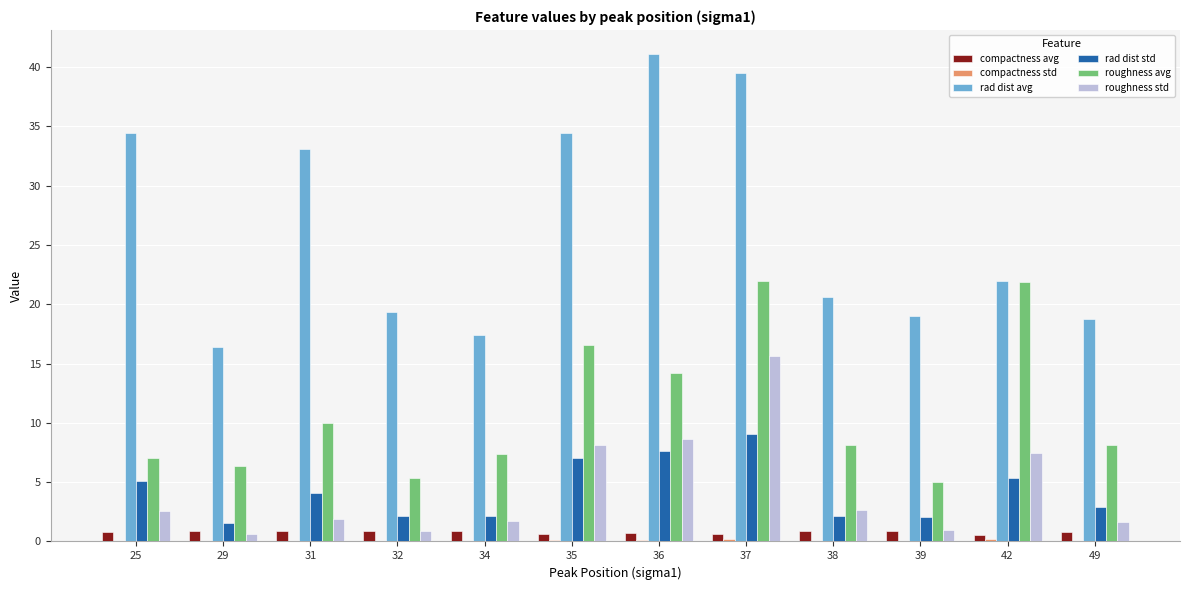

What is the total value across all series at 36?

72.4